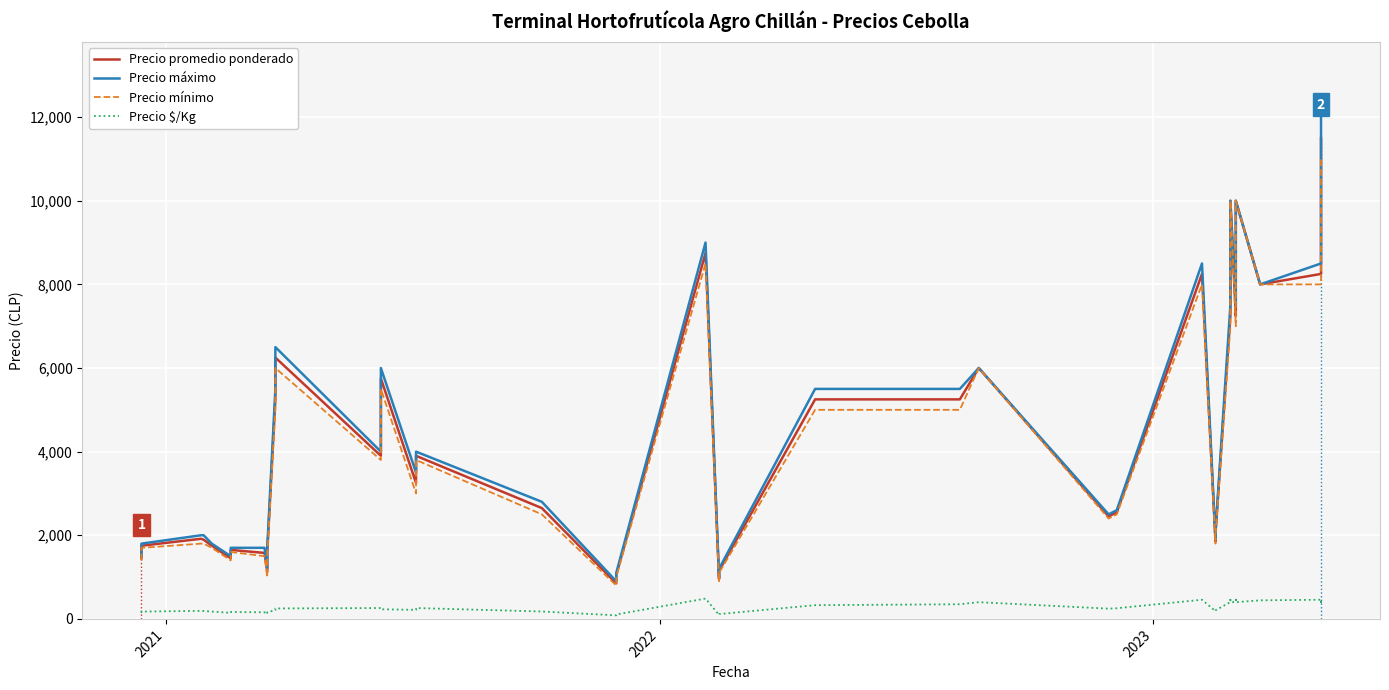

At how many categories does at least one series exceed 823?

40